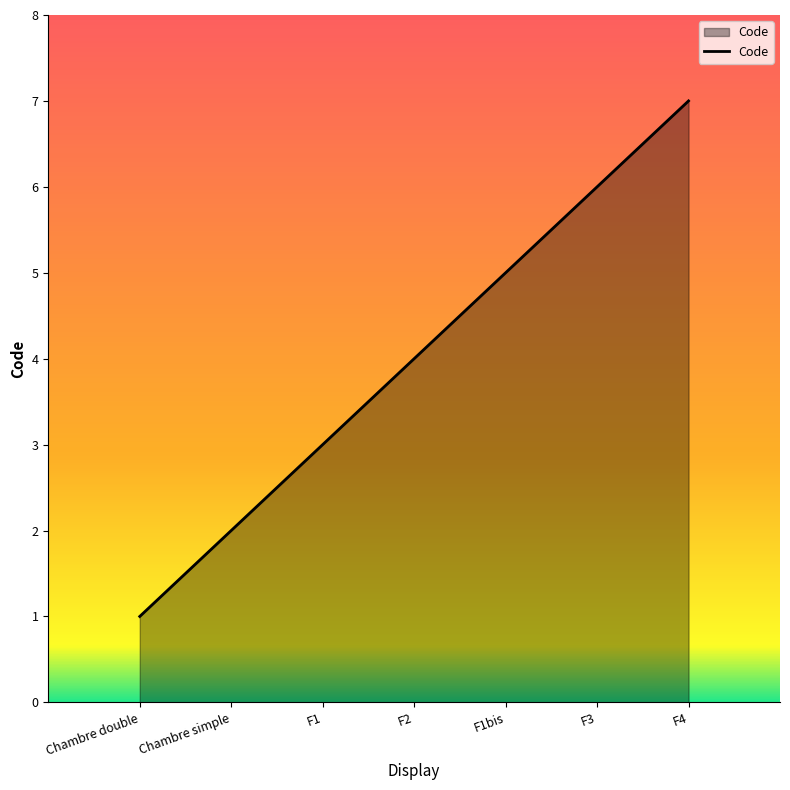

The chart shows a value of 5 at F1bis. True or false?

True